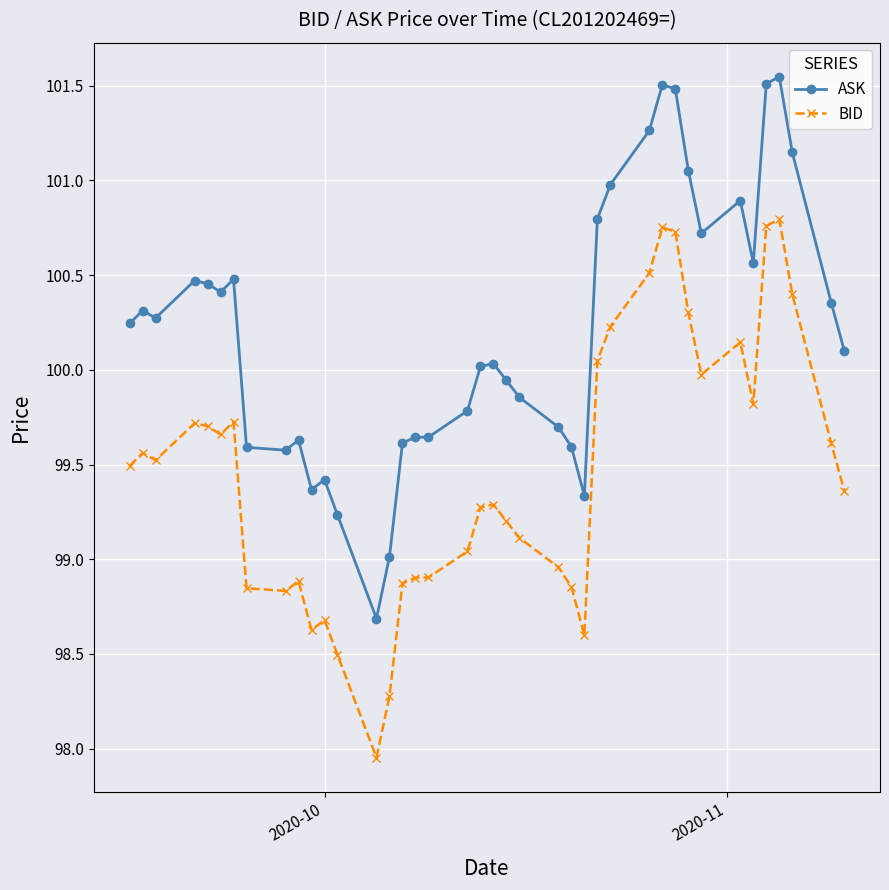

Which series has the widest spread of values?

ASK